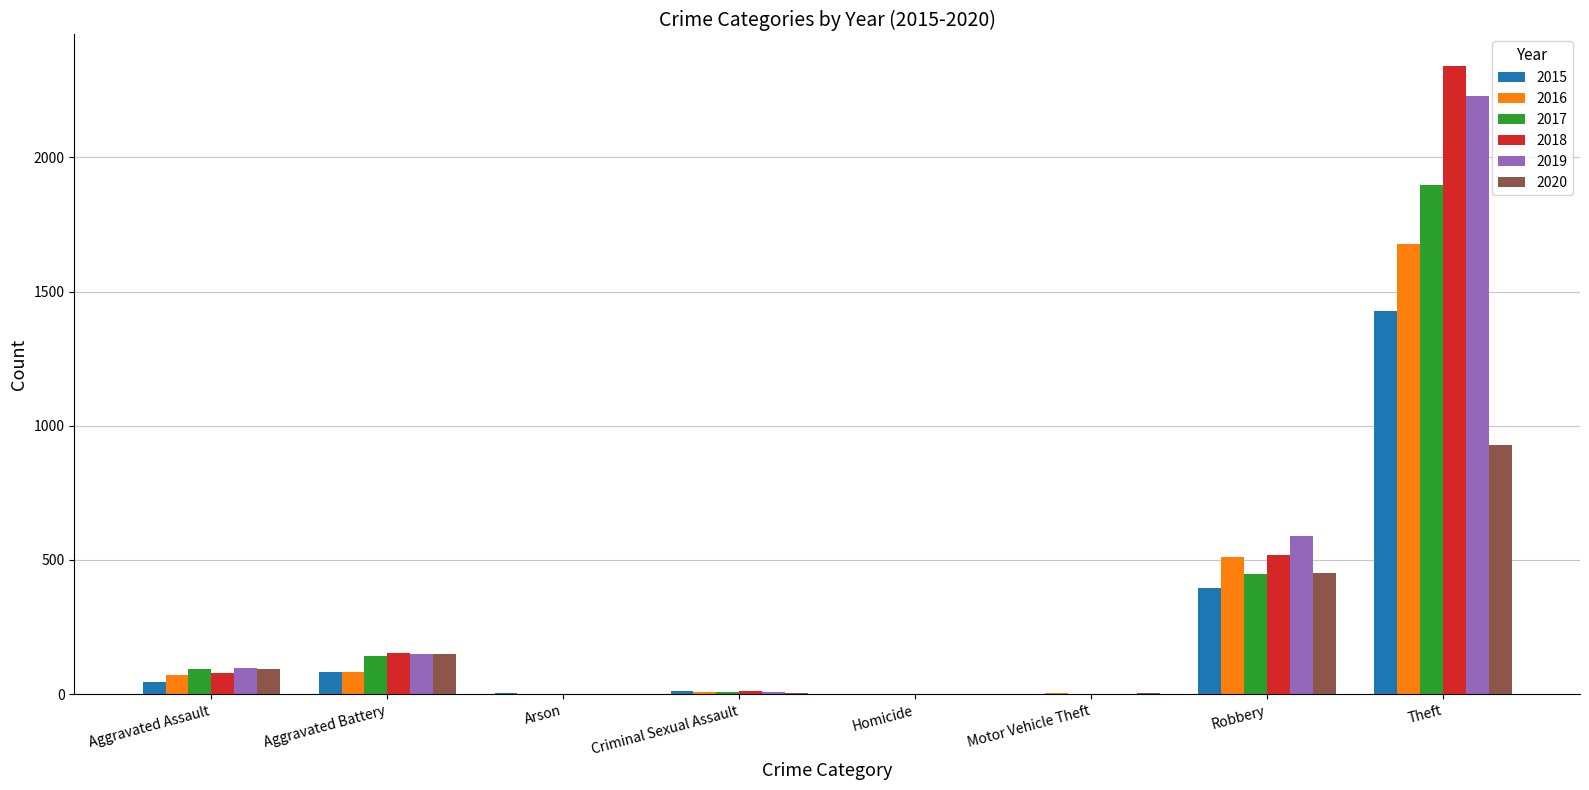

True or false: 2020 has a value of 930 at Theft.

True